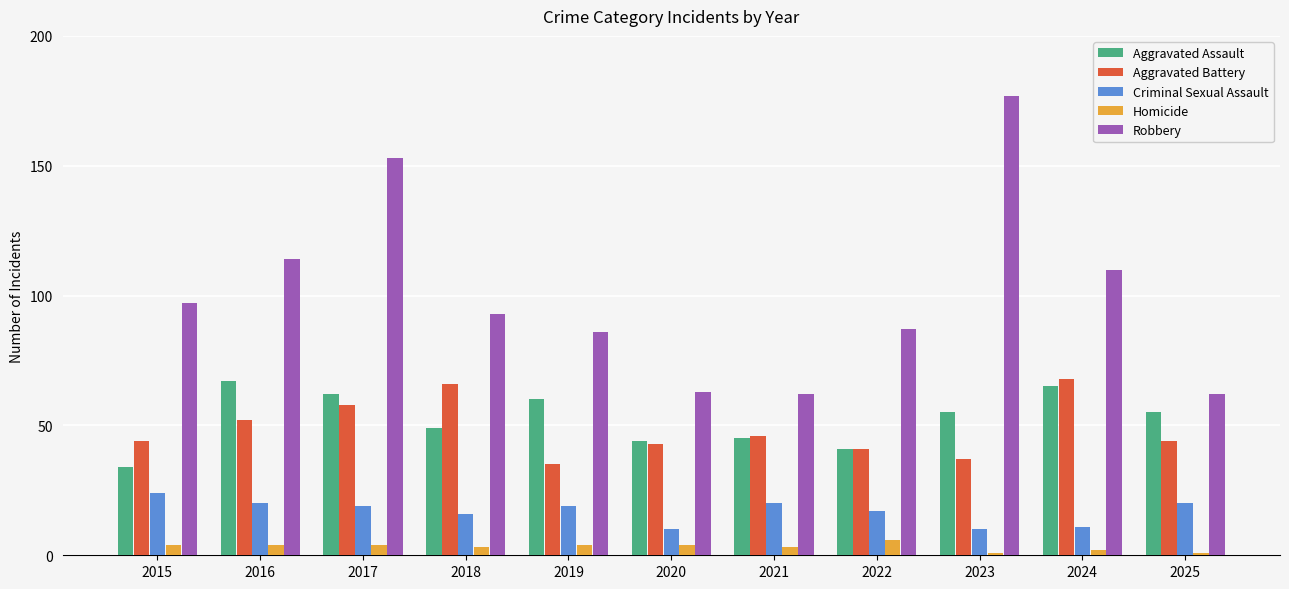

At how many categories does at least one series exceed 106?

4